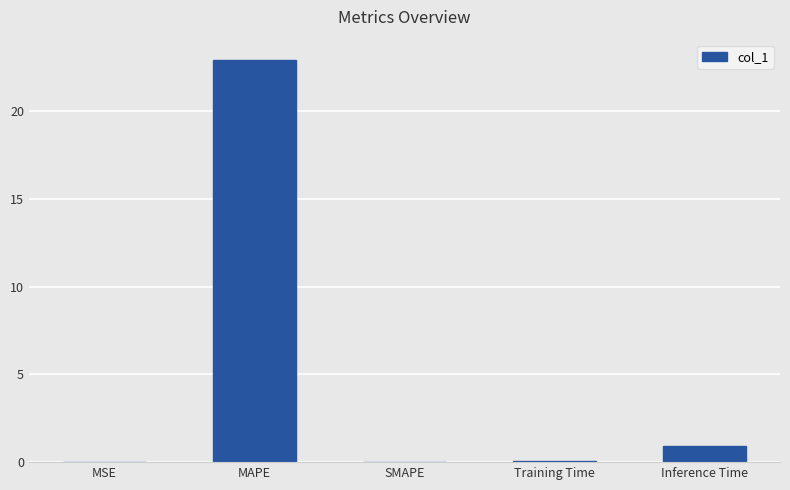

Which has a higher value, MAPE or MSE?

MAPE